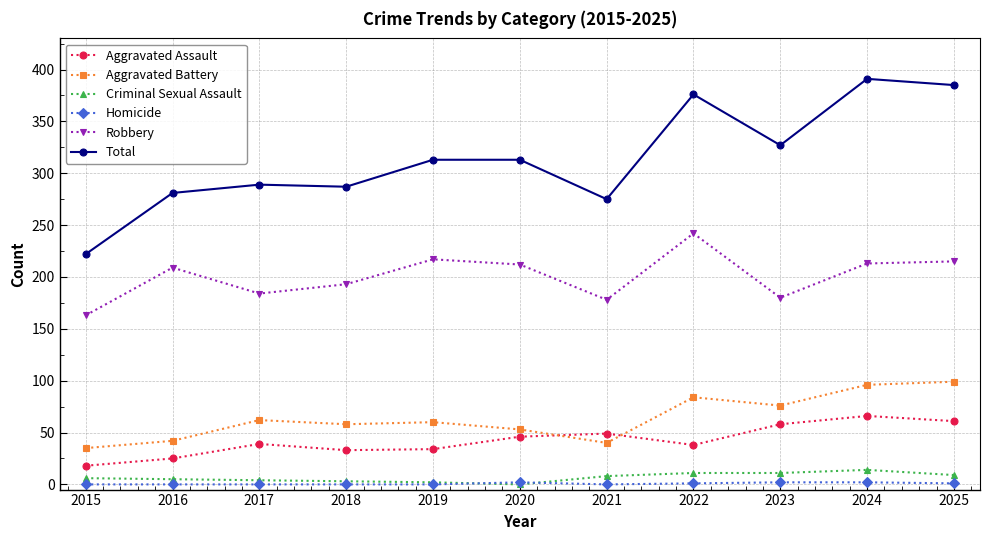

The value of Total at 2024 is 109. True or false?

False